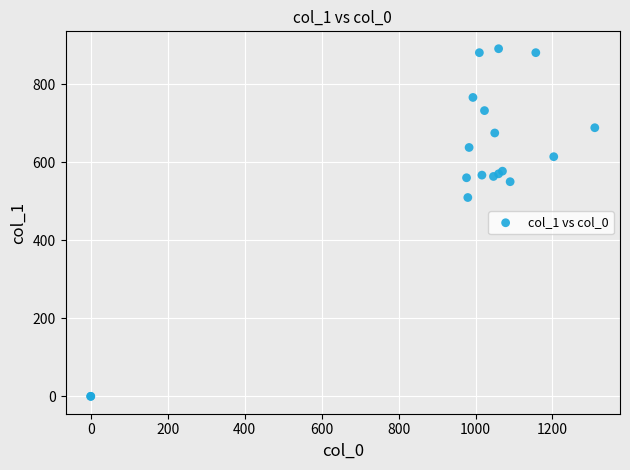

What Y value in the scatter plot is closest to 445?

509.6